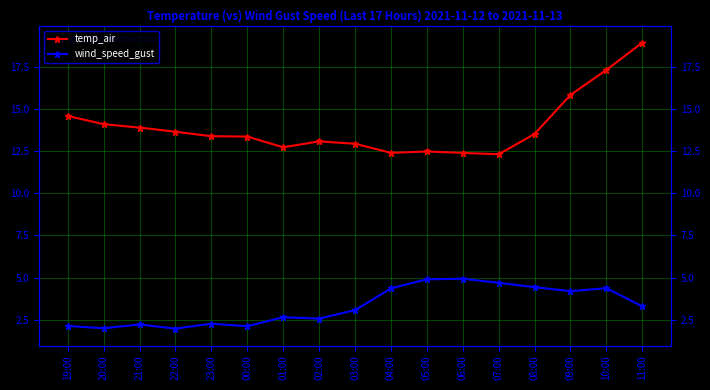

Reading right to left, what are all the values shown in this chart?

temp_air: 11:00=18.9	10:00=17.3	09:00=15.8	08:00=13.5	07:00=12.3	06:00=12.4	05:00=12.5	04:00=12.4	03:00=12.9	02:00=13.1	01:00=12.7	00:00=13.4	23:00=13.4	22:00=13.6	21:00=13.9	20:00=14.1	19:00=14.6
wind_speed_gust: 11:00=3.3	10:00=4.4	09:00=4.2	08:00=4.4	07:00=4.7	06:00=4.9	05:00=4.9	04:00=4.4	03:00=3.1	02:00=2.6	01:00=2.7	00:00=2.1	23:00=2.3	22:00=2.0	21:00=2.2	20:00=2.0	19:00=2.1